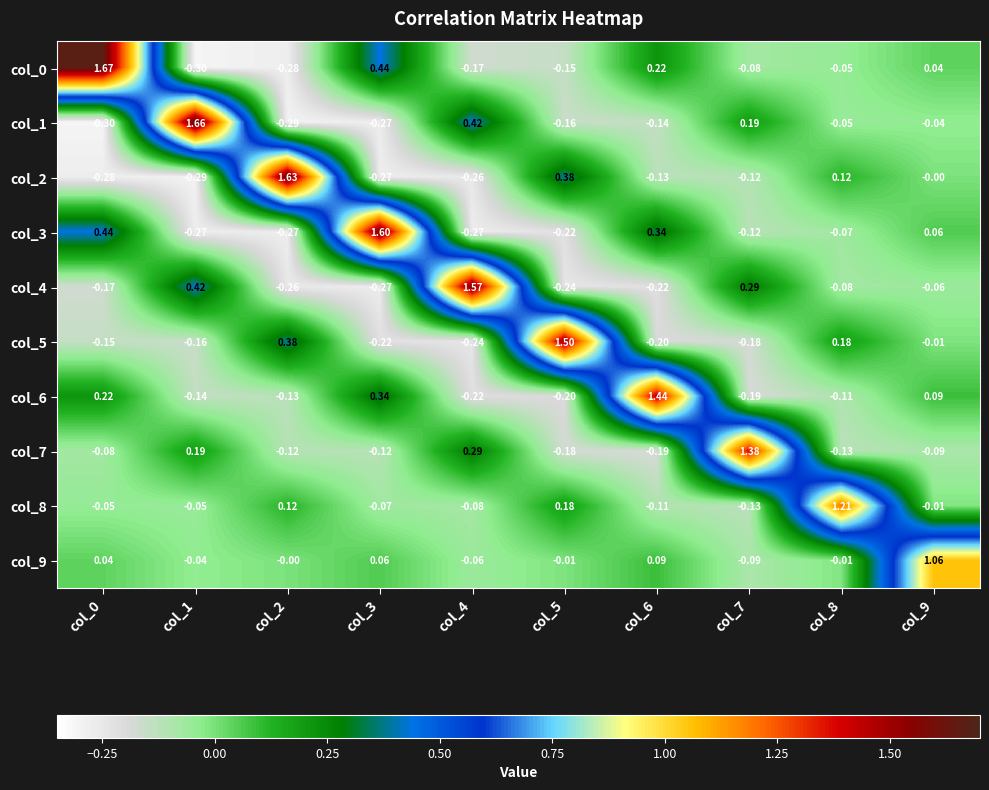

Is the value of col_2 at col_1 greater than the value of col_1 at col_7?

No